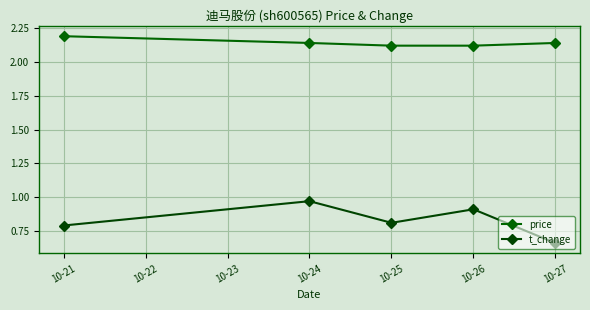

True or false: t_change and price intersect in this chart.

False